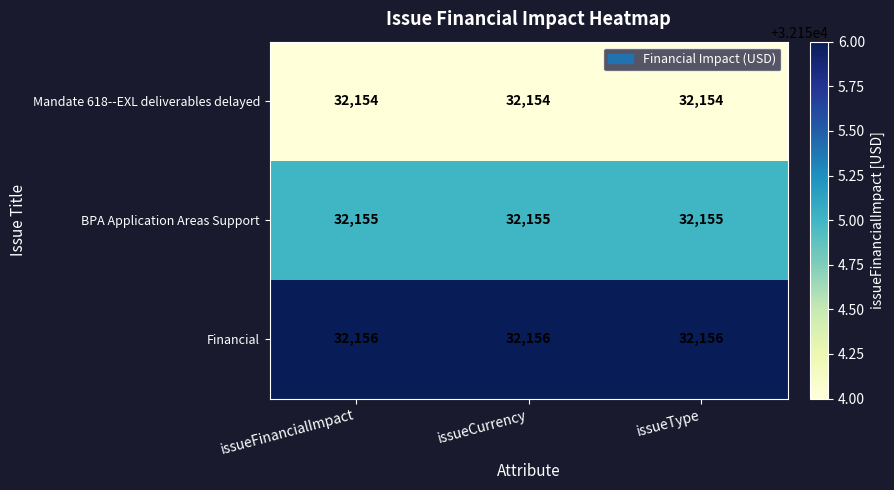

What is the spread (max minus min) of values at issueCurrency?

2